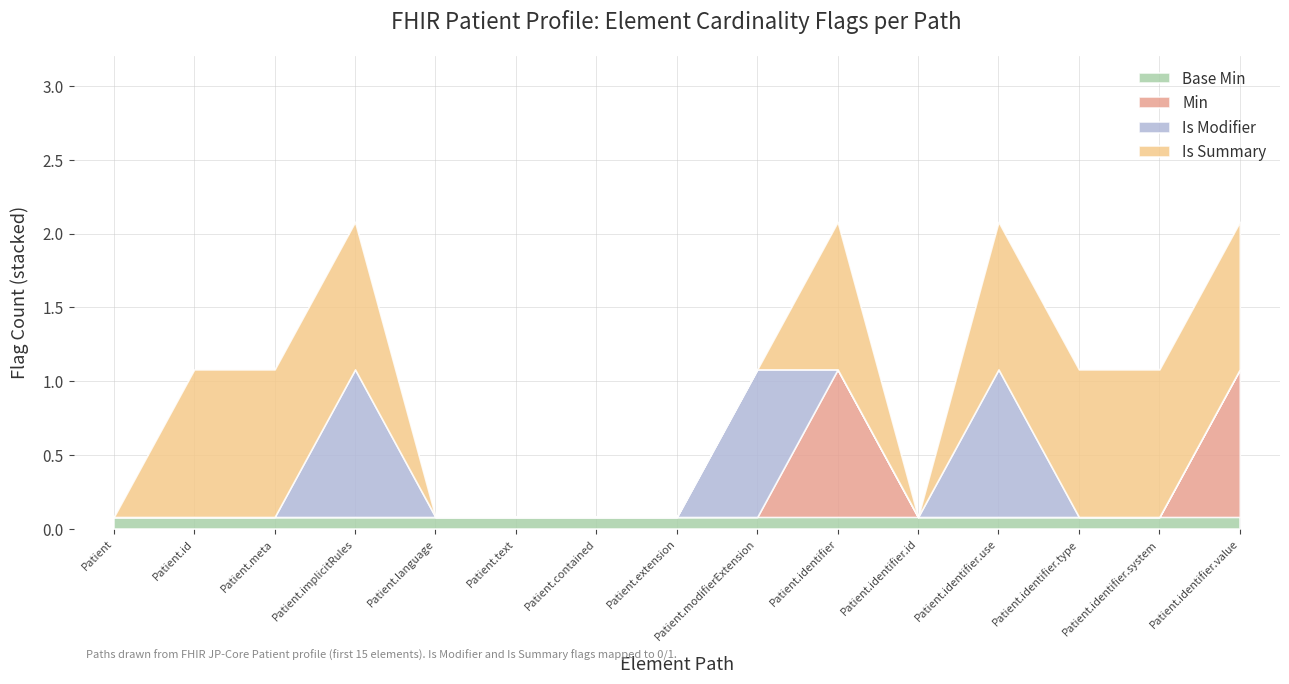

The Required (Base Min=1) series shows 1 at Patient.identifier.value. True or false?

False